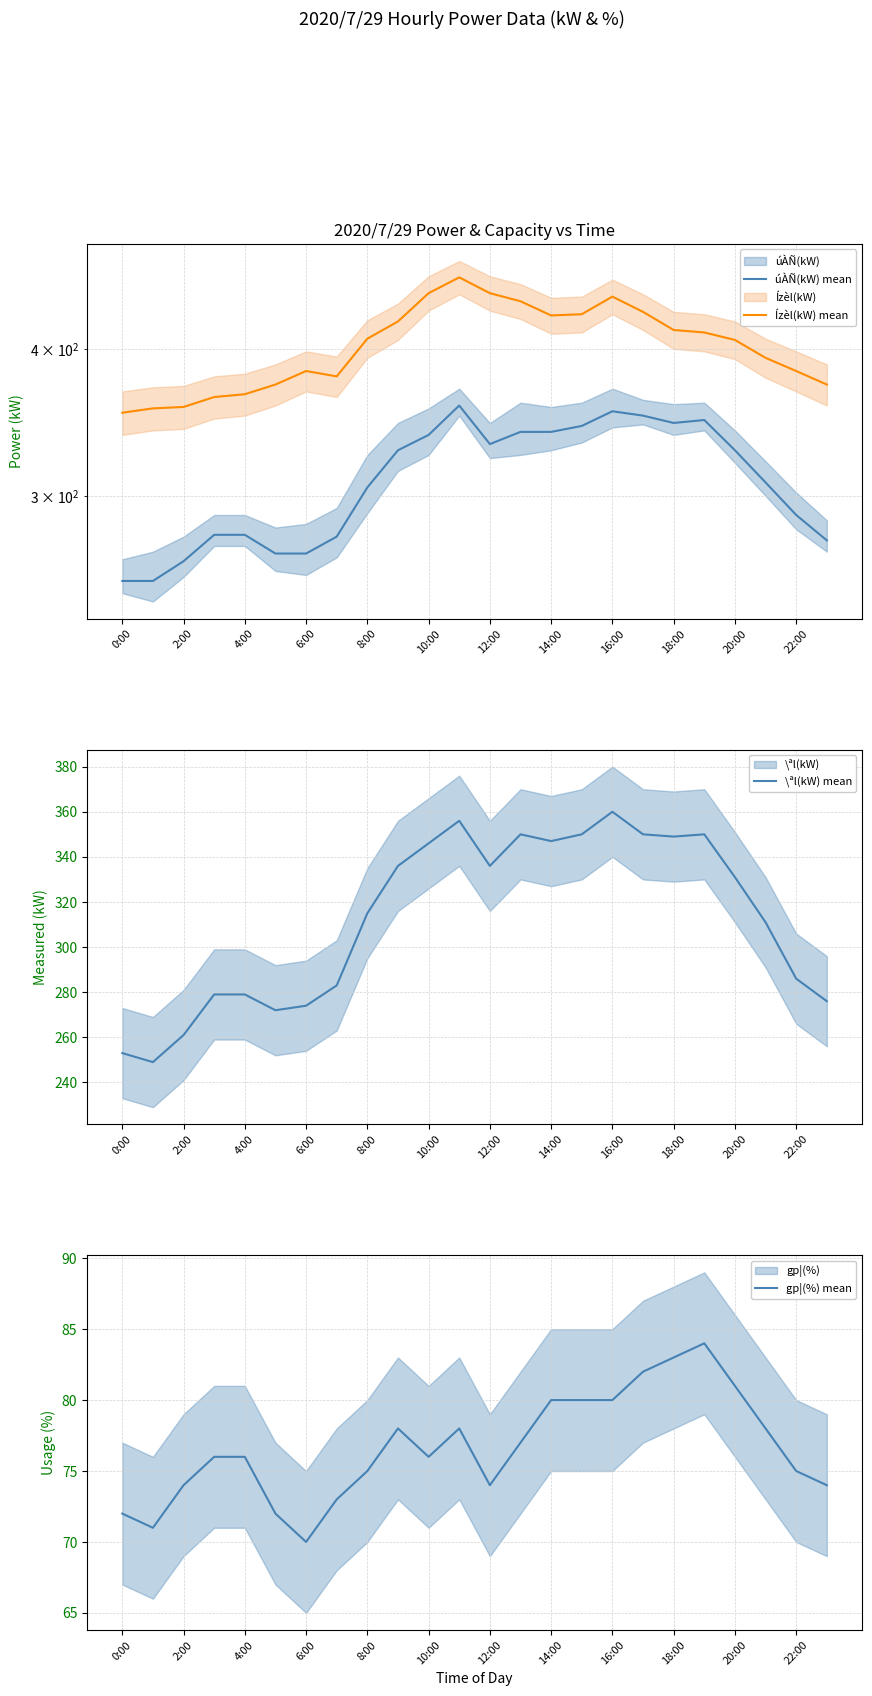

How many interior local valleys does the úÀÑ(kW) mean series have?

2